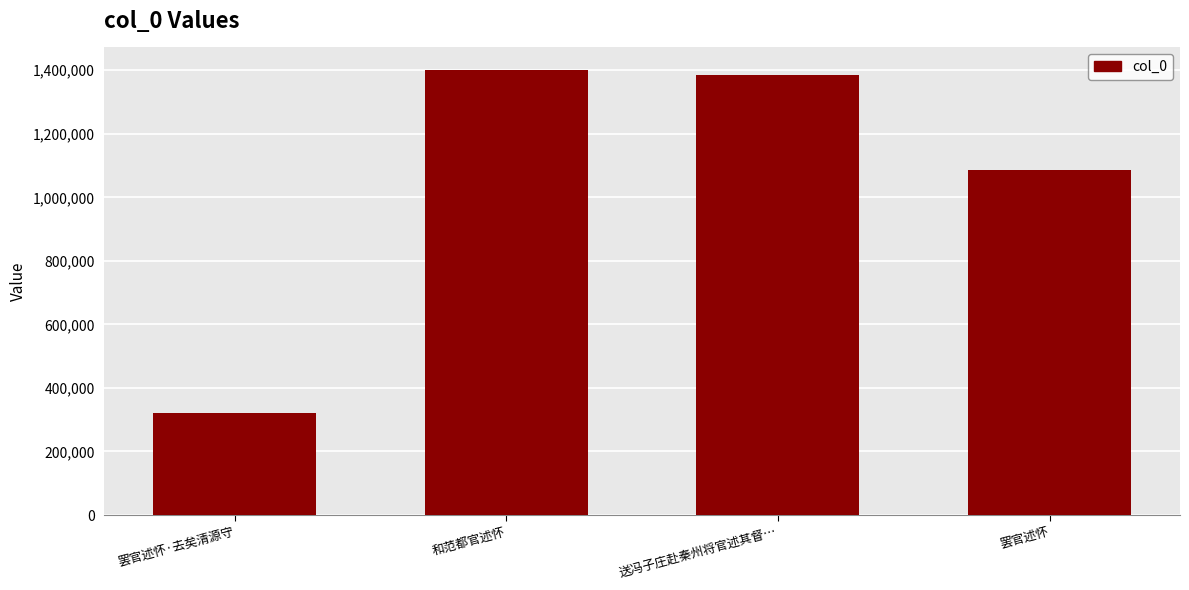

Reading right to left, transcribe all the data shown in this chart.

1086404	1386226	1401670	321953